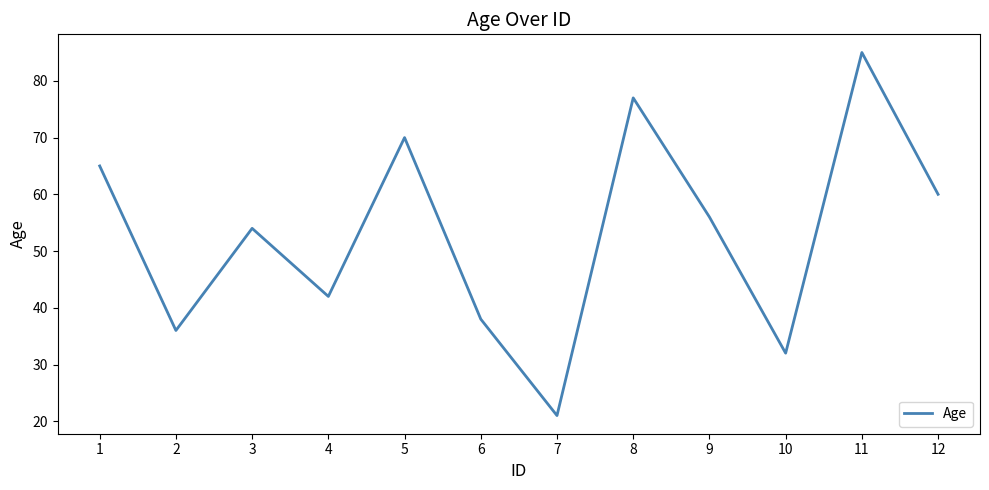

What is the ratio of the value at 1 to the value at 7?

3.1